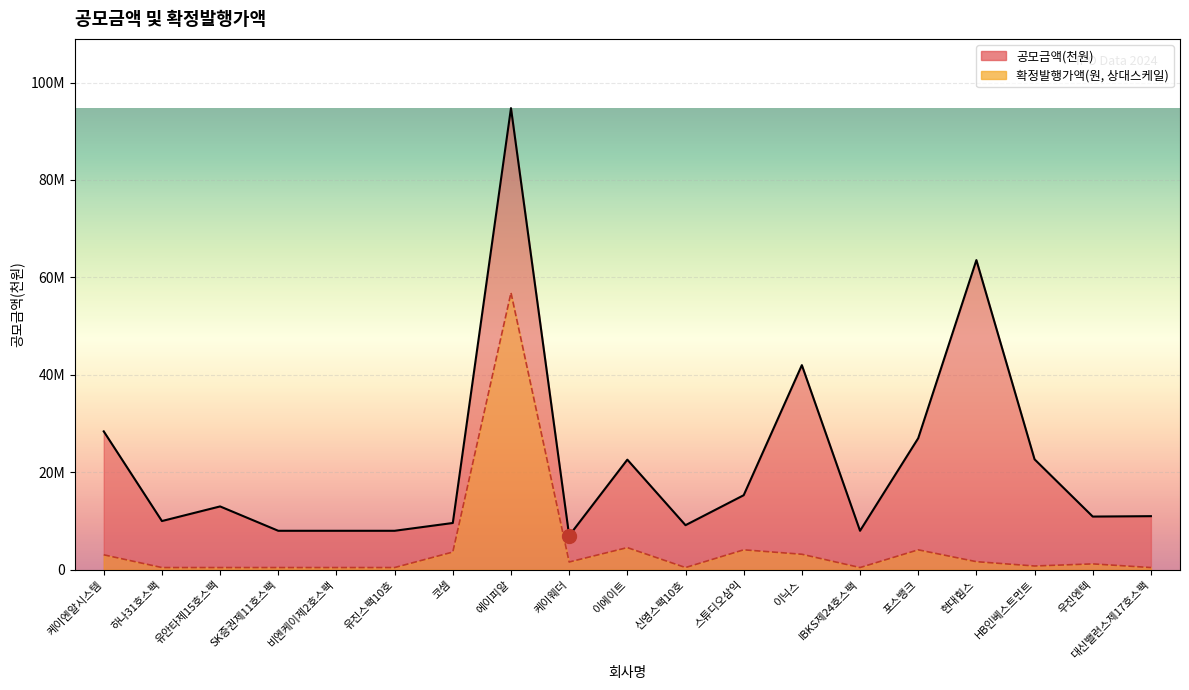

What are all the series names shown in the legend?

공모금액(천원), 확정발행가액